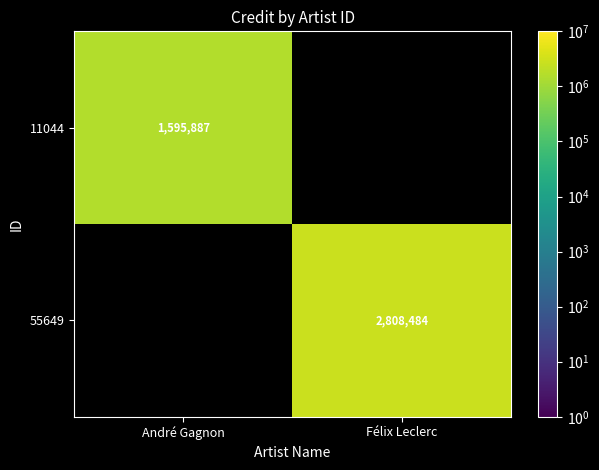

At how many categories does at least one series exceed 2375907?

1